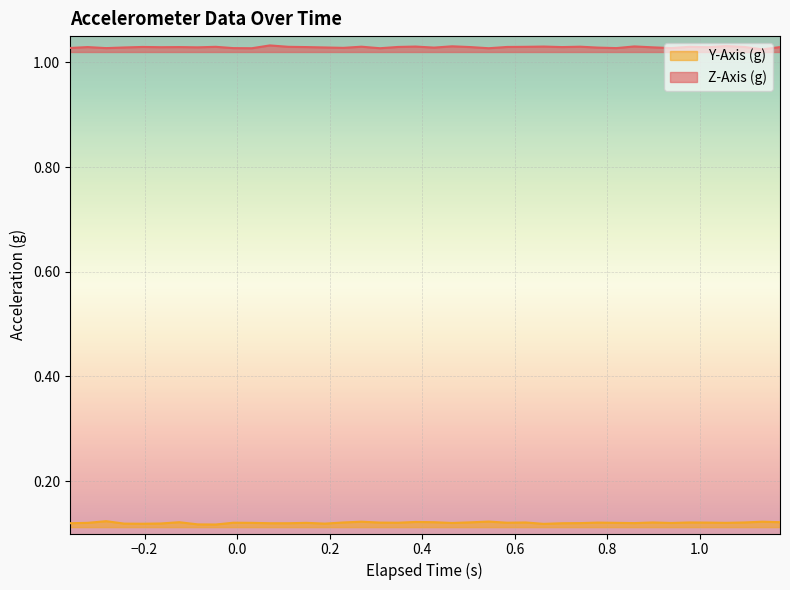

True or false: Z-Axis (g) and Y-Axis (g) cross at least once.

False